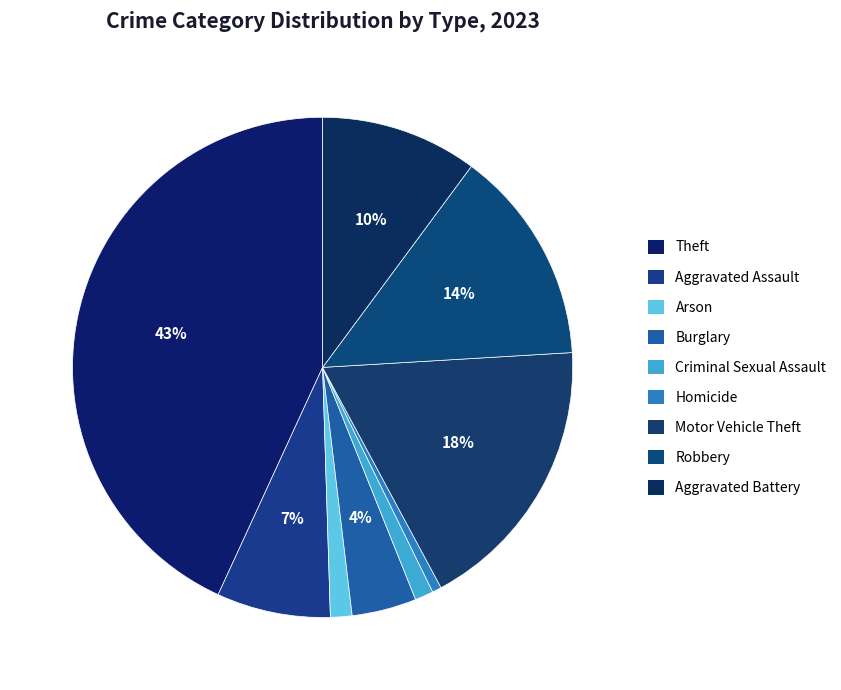

Does Burglary represent more than half of the total?

No